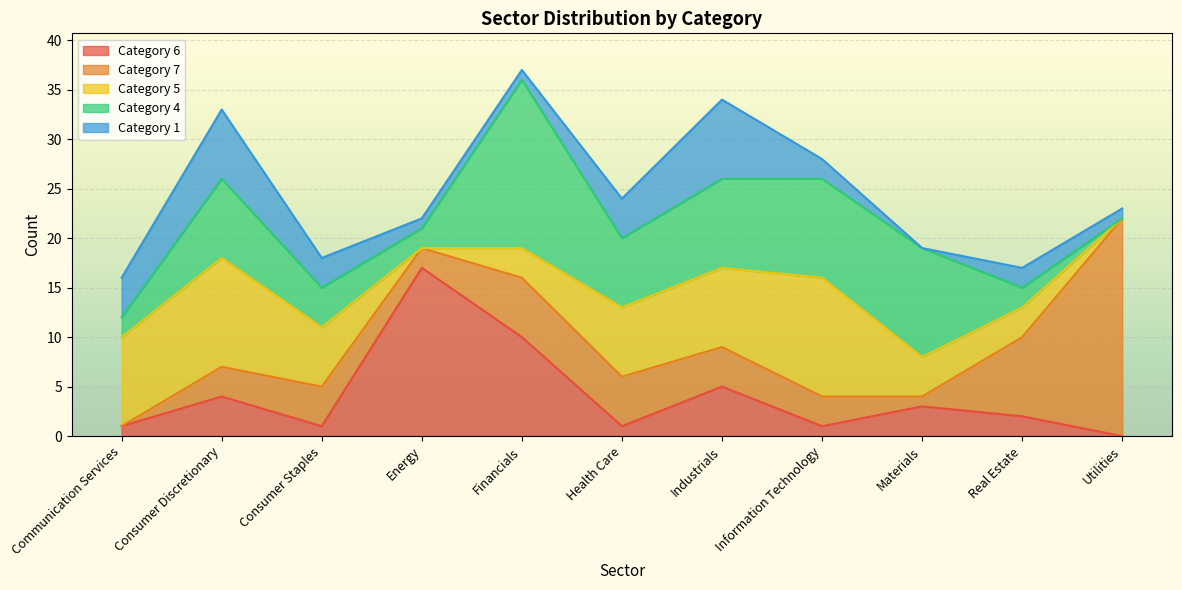

True or false: 4 has more than 0 points higher than both neighbors.

True